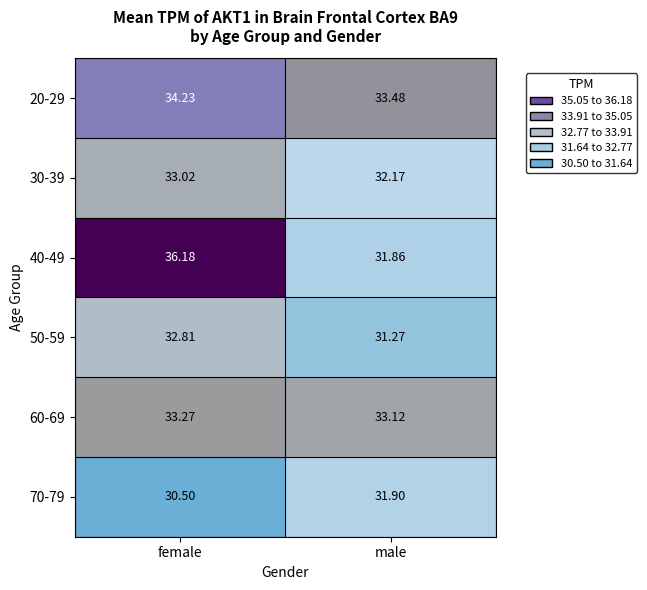

At which label is 70-79 closest to 31?

female